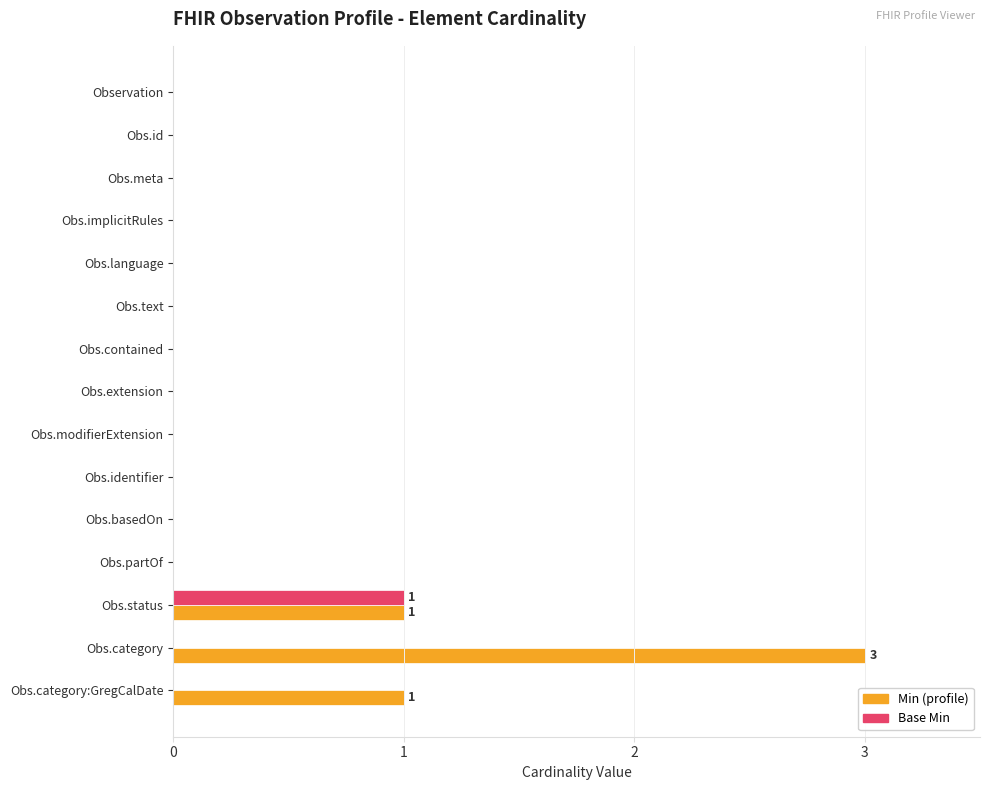

At which category is the sum across all series the highest?

Obs.category